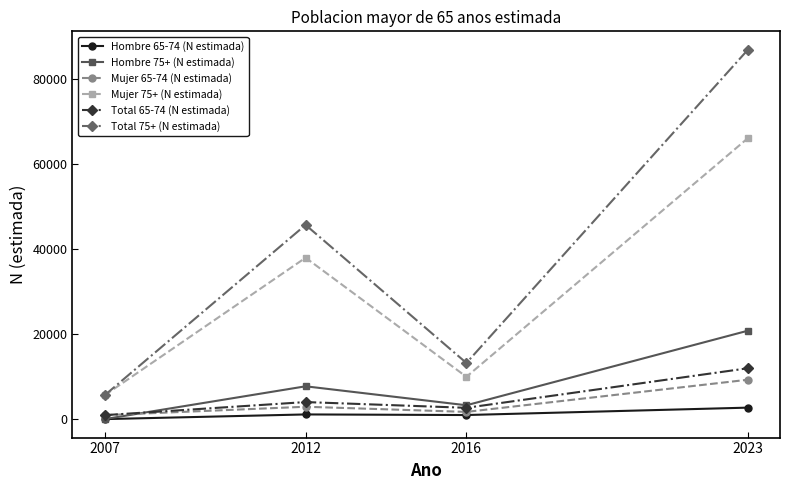

True or false: Mujer 75+ (N estimada) has more than 0 points higher than both neighbors.

True